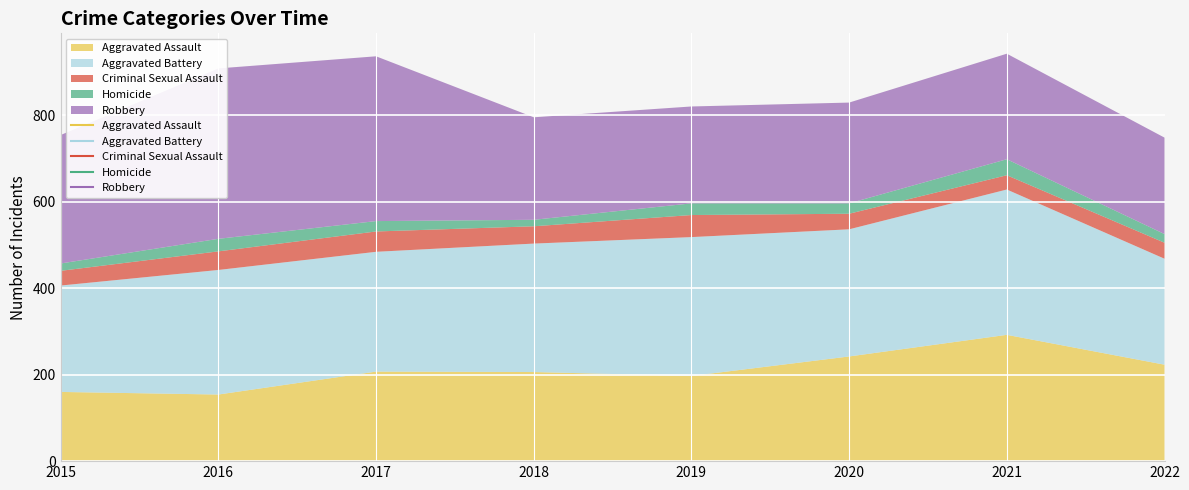

Rank the categories by Robbery value from lowest to highest.

2022, 2019, 2020, 2018, 2021, 2015, 2017, 2016